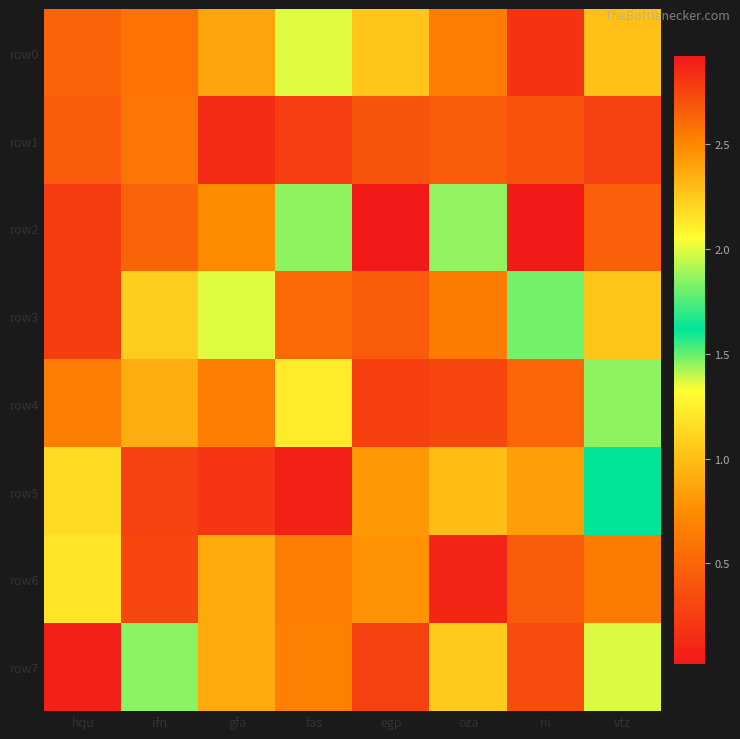

Reading right to left, extract all data points from this chart.

row0: vtz=1.0	rii=0.2	oza=0.7	egp=1.0	fas=1.4	gfa=0.9	ifn=0.6	hqu=0.5
row1: vtz=0.3	rii=0.4	oza=0.4	egp=0.4	fas=0.3	gfa=0.1	ifn=0.6	hqu=0.4
row2: vtz=0.5	rii=0.0	oza=1.5	egp=2.9	fas=1.9	gfa=0.7	ifn=0.5	hqu=0.2
row3: vtz=1.0	rii=1.5	oza=0.6	egp=0.4	fas=0.5	gfa=2.0	ifn=1.1	hqu=0.2
row4: vtz=1.9	rii=0.5	oza=0.3	egp=0.3	fas=1.2	gfa=0.7	ifn=0.9	hqu=0.6
row5: vtz=1.6	rii=0.8	oza=1.0	egp=0.8	fas=0.1	gfa=0.2	ifn=0.3	hqu=1.1
row6: vtz=0.6	rii=0.4	oza=0.1	egp=0.8	fas=0.7	gfa=0.9	ifn=0.3	hqu=1.2
row7: vtz=1.4	rii=0.3	oza=1.1	egp=0.3	fas=0.7	gfa=0.9	ifn=1.9	hqu=0.1